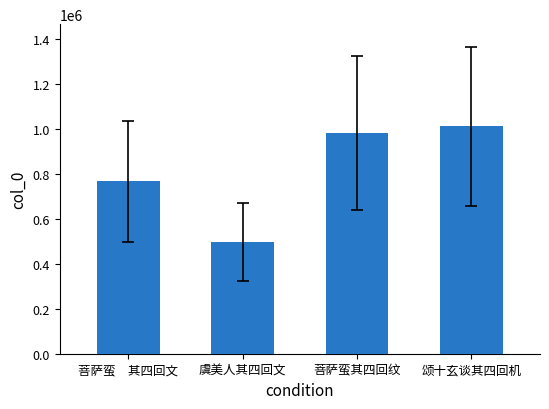

Does the chart contain stacked bars?

No